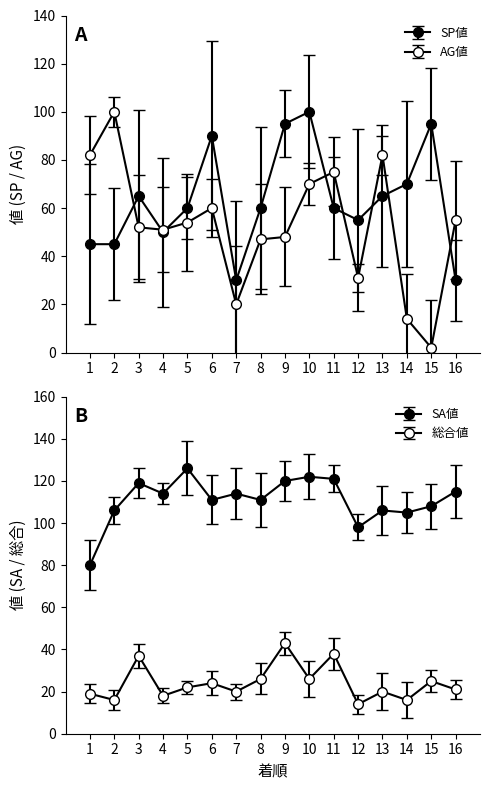

What is the greatest value displayed?

126